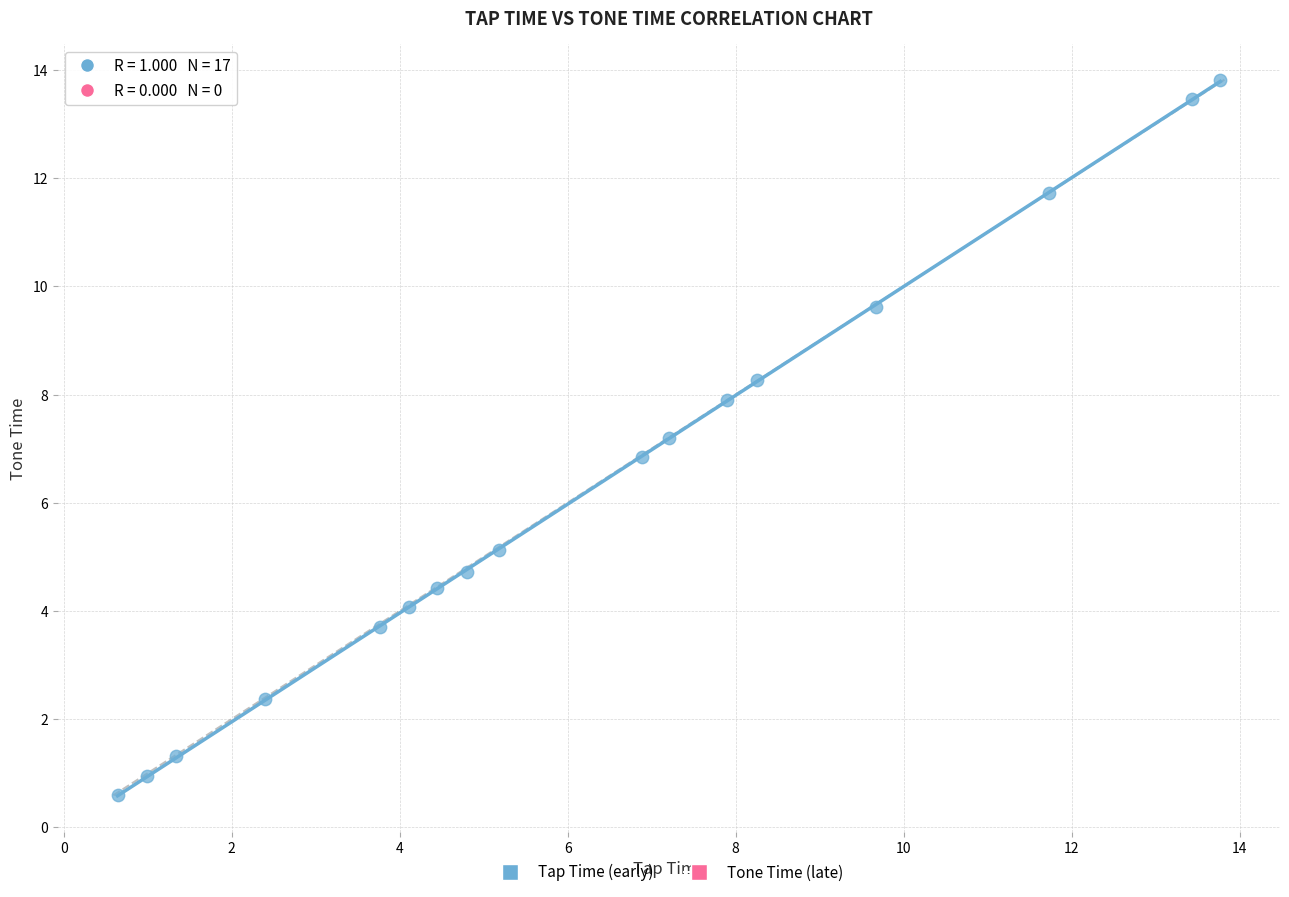

What is the range of X values (max minus min)?

13.1